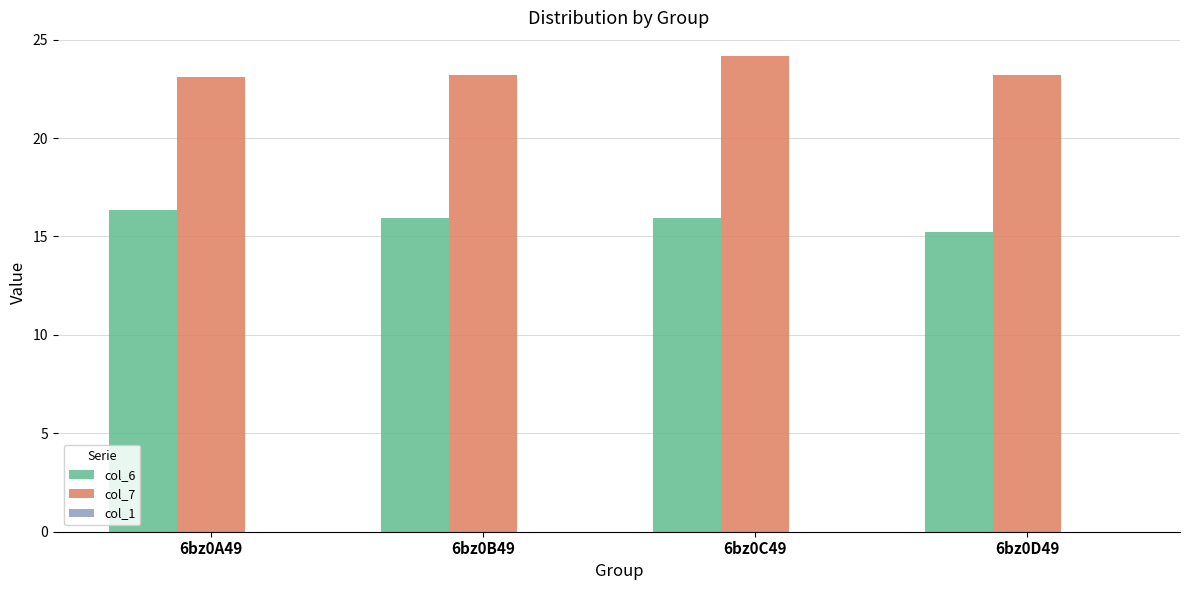

At which category is the sum across all series the highest?

6bz0C49